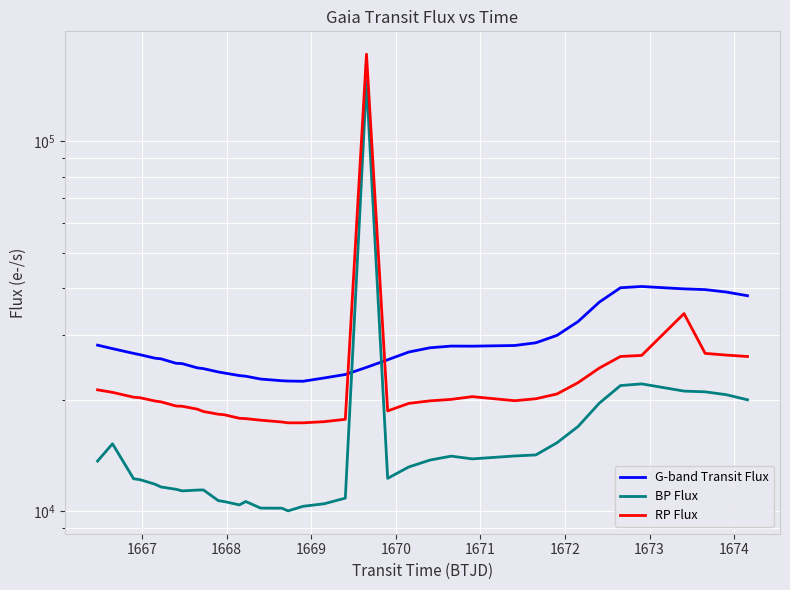

Count the number of data series in this chart.

3